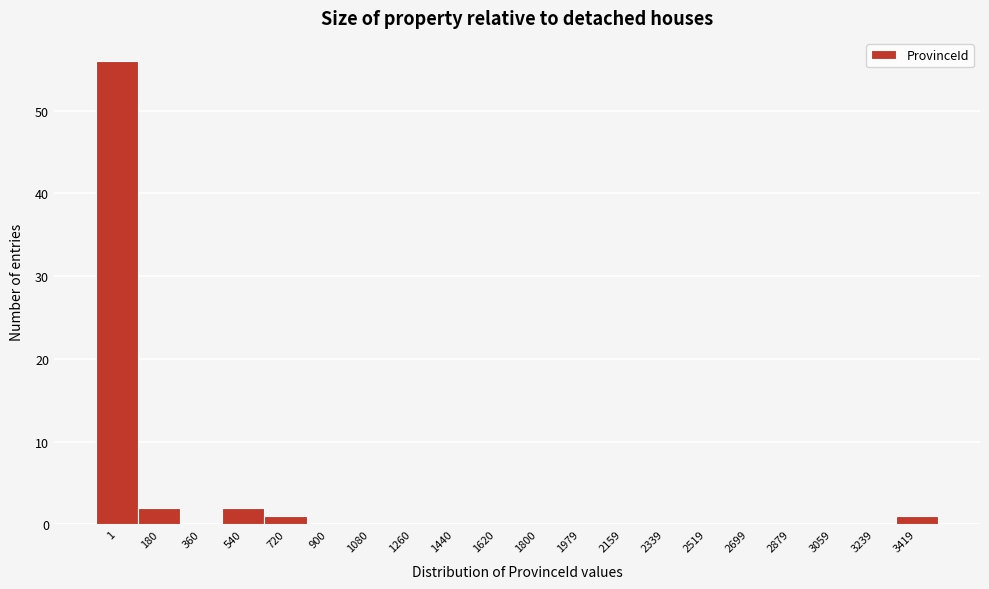

Reading left to right, what are all the values shown in this chart?

1=56	180=2	360=0	540=2	720=1	900=0	1080=0	1260=0	1440=0	1620=0	1800=0	1979=0	2159=0	2339=0	2519=0	2699=0	2879=0	3059=0	3239=0	3419=1